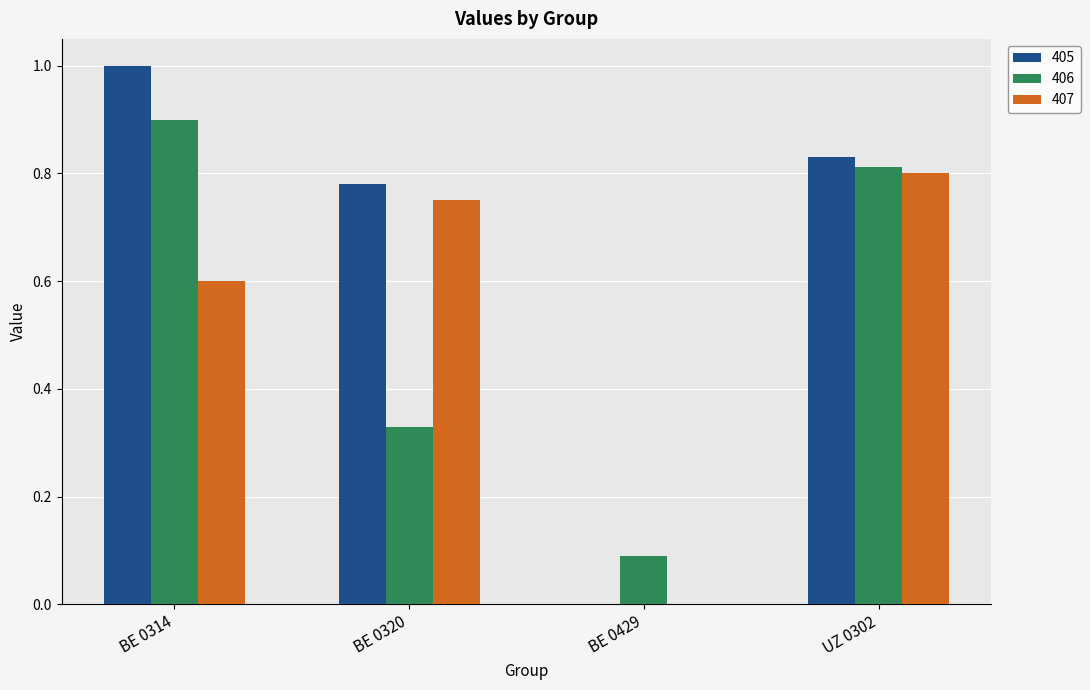

Between BE 0314 and BE 0429, which series saw the biggest shift?

405